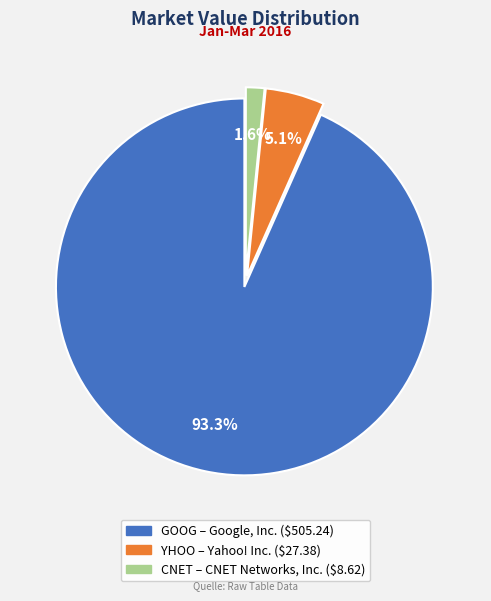

Combined, what portion of the pie is GOOG and YHOO?

98.4%